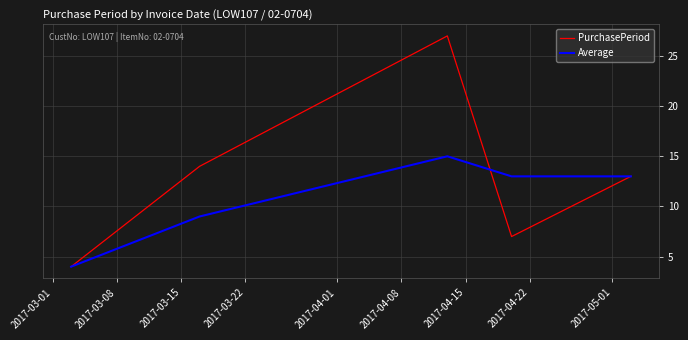

What is the maximum value shown in the chart?

27